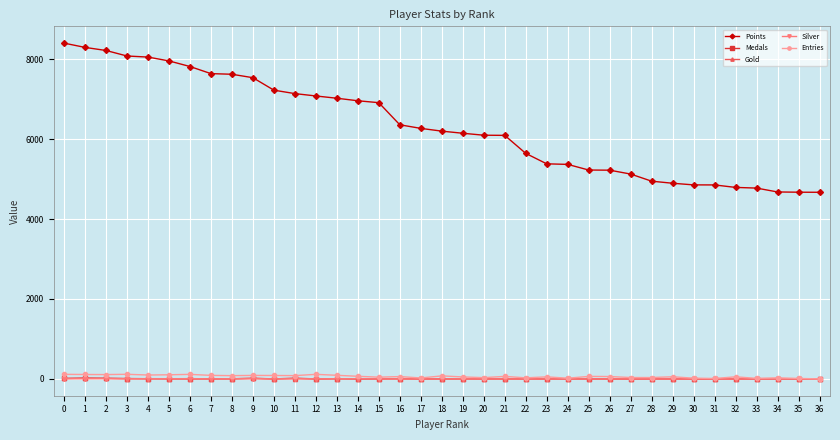

What is the difference between the second highest and minimum values in the Entries series?

114